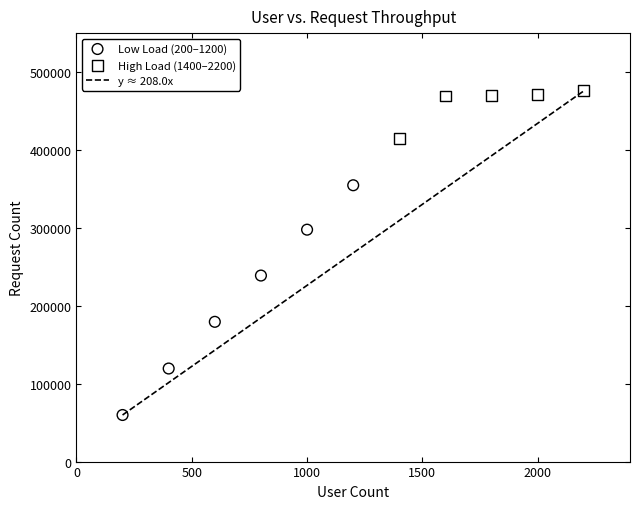

Which series has the widest spread of Y values?

Low Load (200–1200)